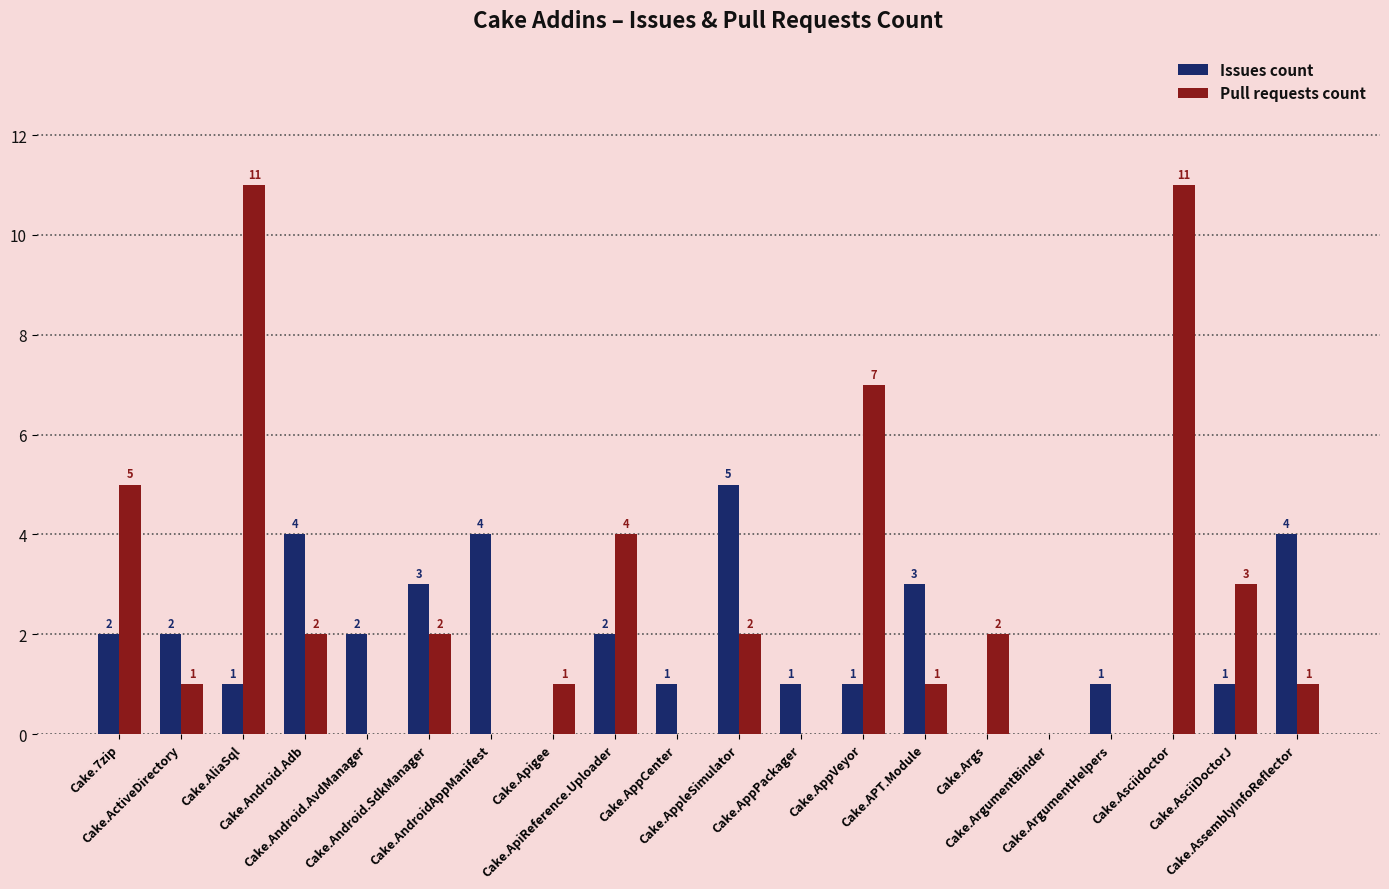

What is the sum of all Issues count values?

37